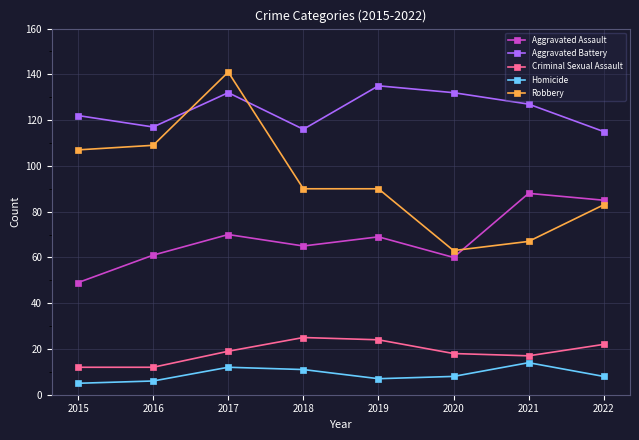

Count the number of categories in the chart.

8